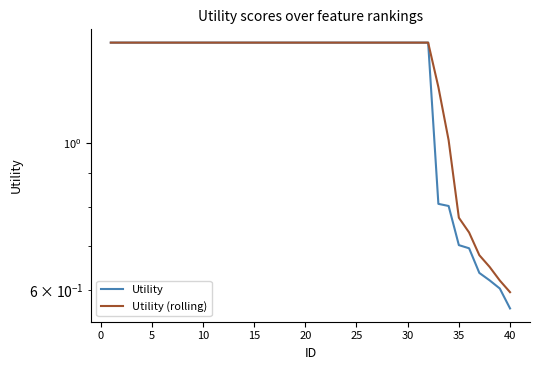

Which series changed the most between 20 and 25?

Utility